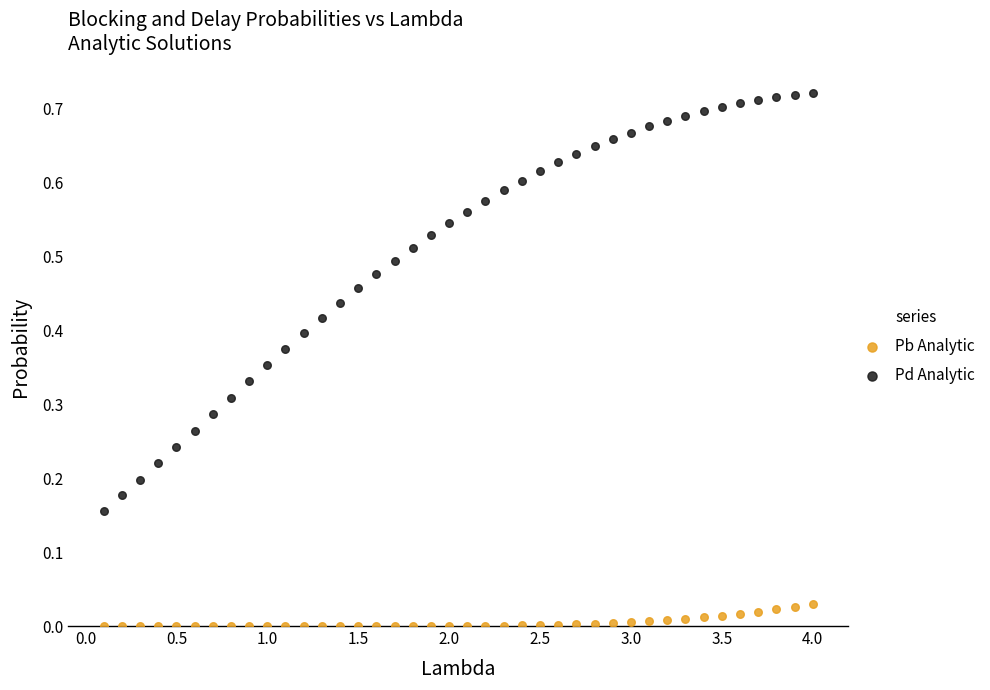

Which series has the widest spread of Y values?

Pd Analytic